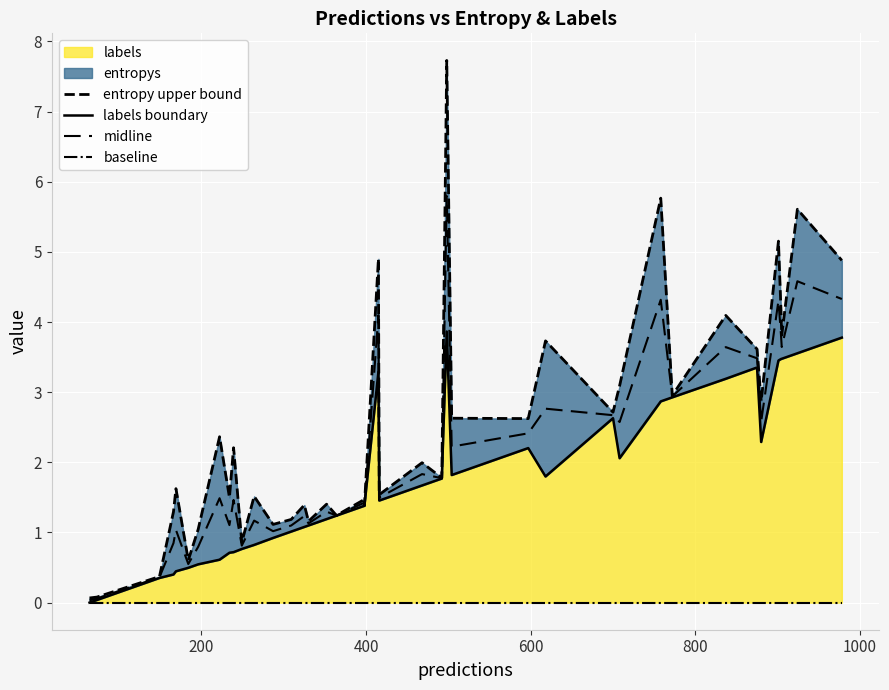

Is the value of entropy upper bound at 0 greater than the value of baseline at 28?

Yes